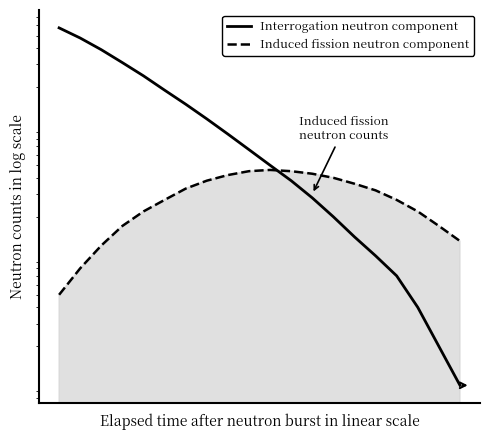

Which series ends up on top after the final intersection of Interrogation neutron component and Induced fission neutron component?

Induced fission neutron component